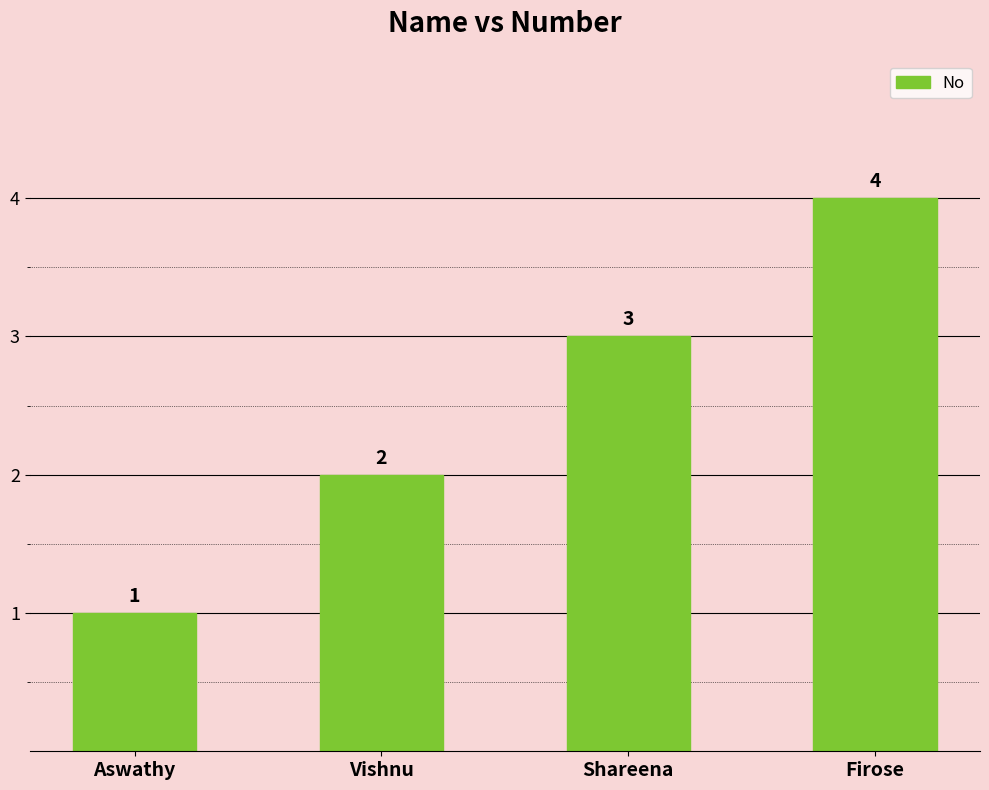

Reading left to right, list all the values displayed in this chart.

1	2	3	4